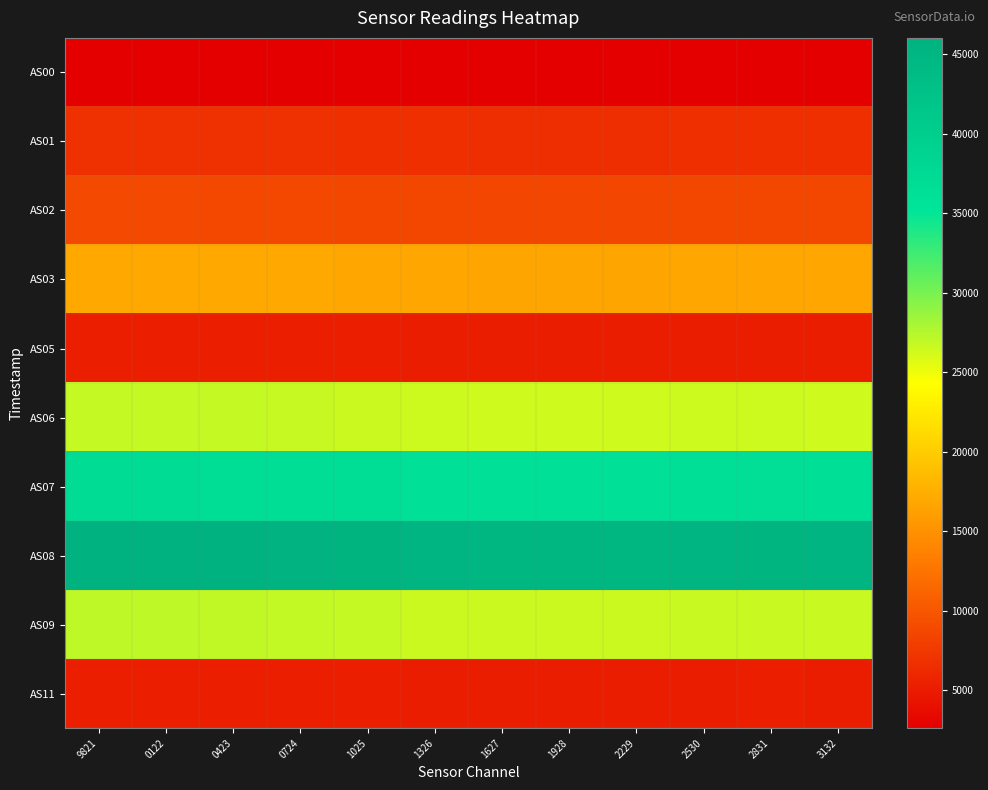

List the series in order of their peak value, lowest first.

AS00, AS05, AS11, AS01, AS02, AS03, AS06, AS09, AS07, AS08